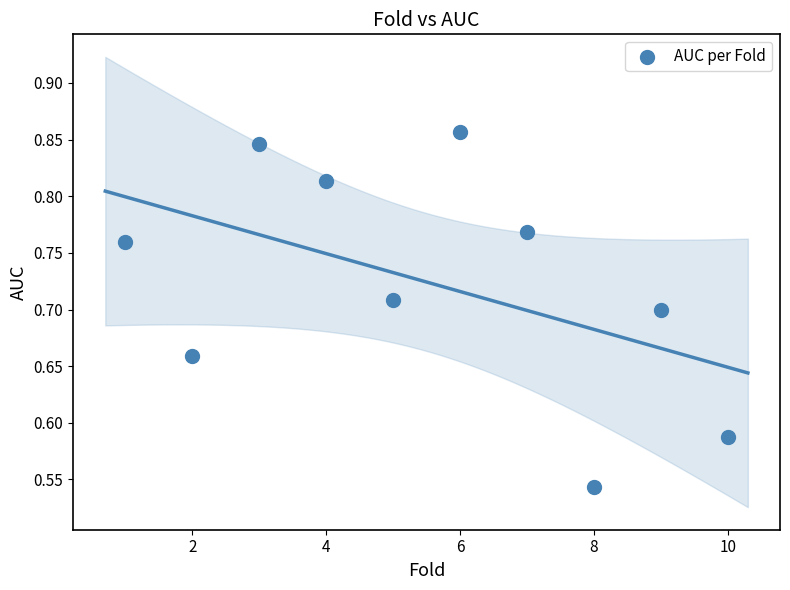

What is the average X value?

5.5